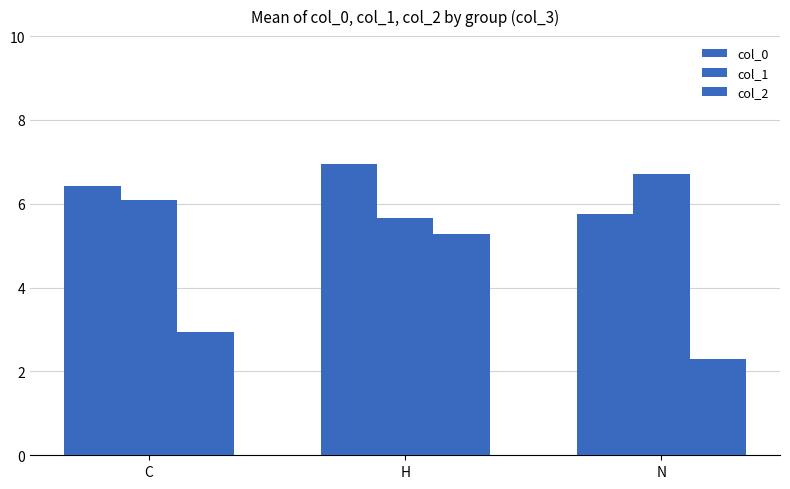

Which has a higher value, C or H?

H